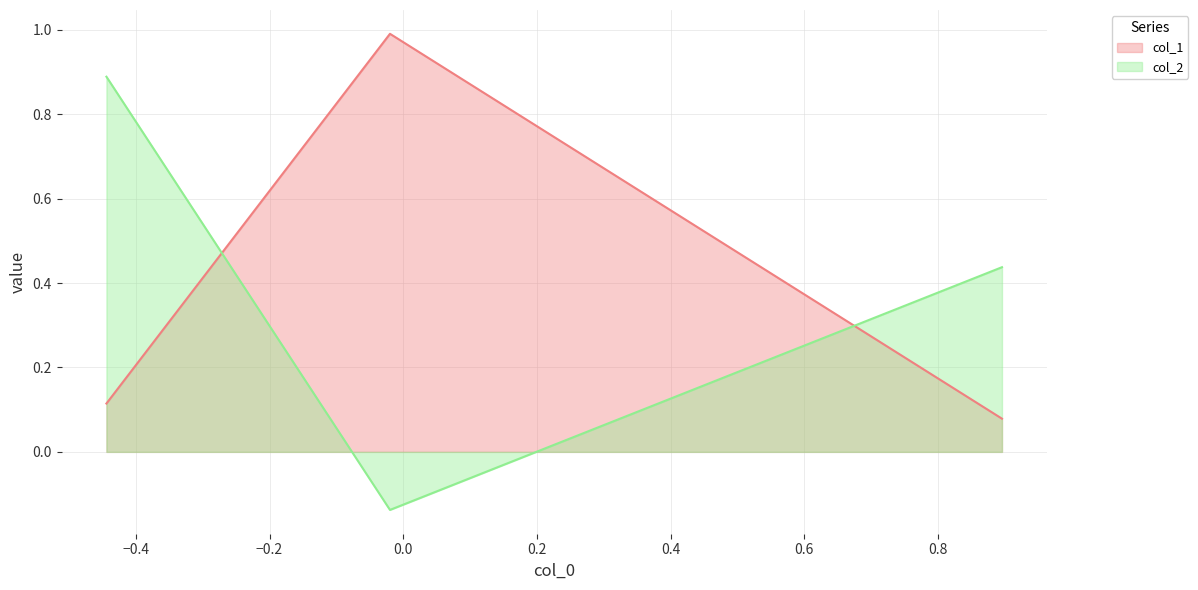

Rank the series by their maximum value, from highest to lowest.

col_1, col_2